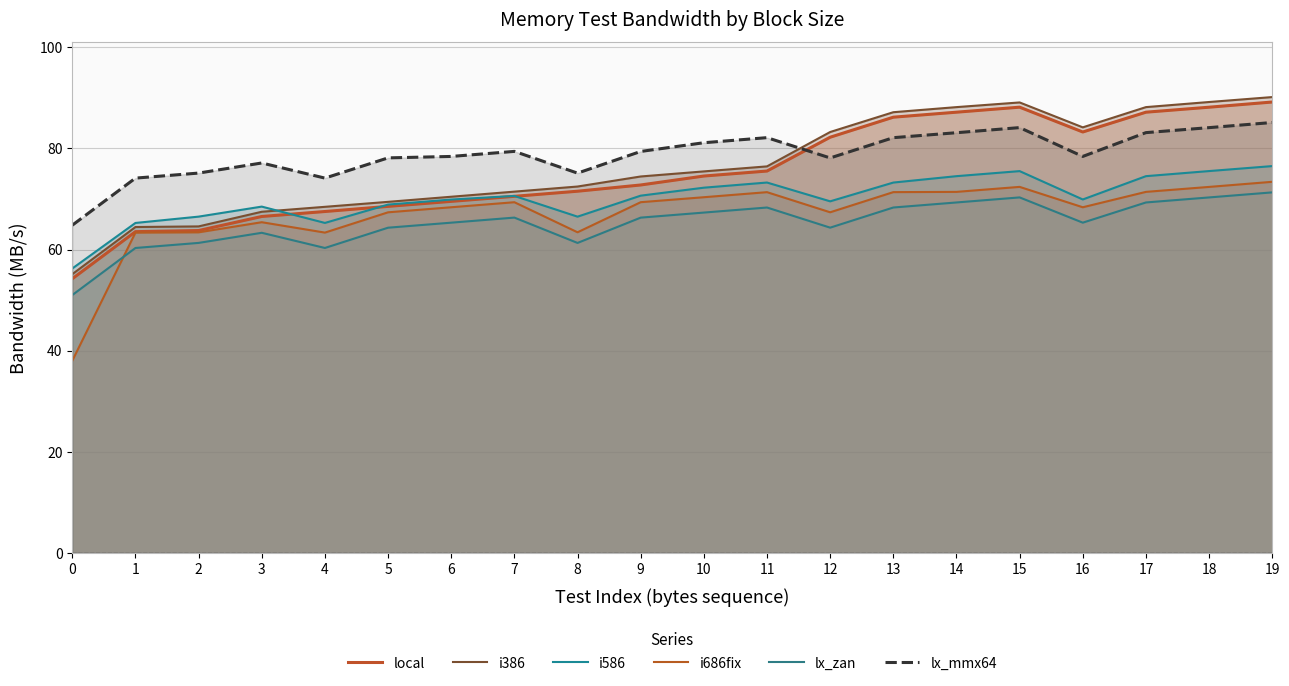

At which label does lx_mmx64 first exceed 79?

7